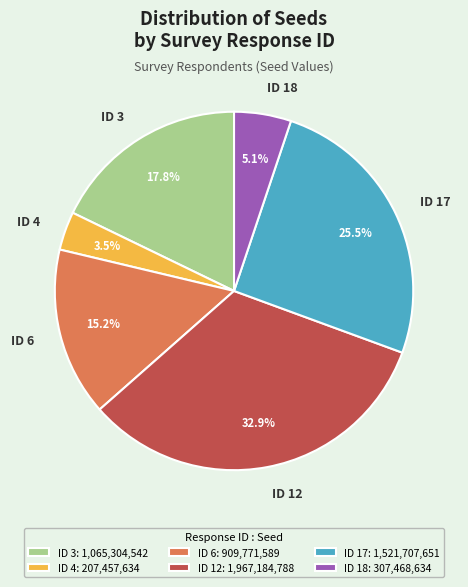

Approximately how many times larger is the value at ID 18 compared to ID 6?

0.3